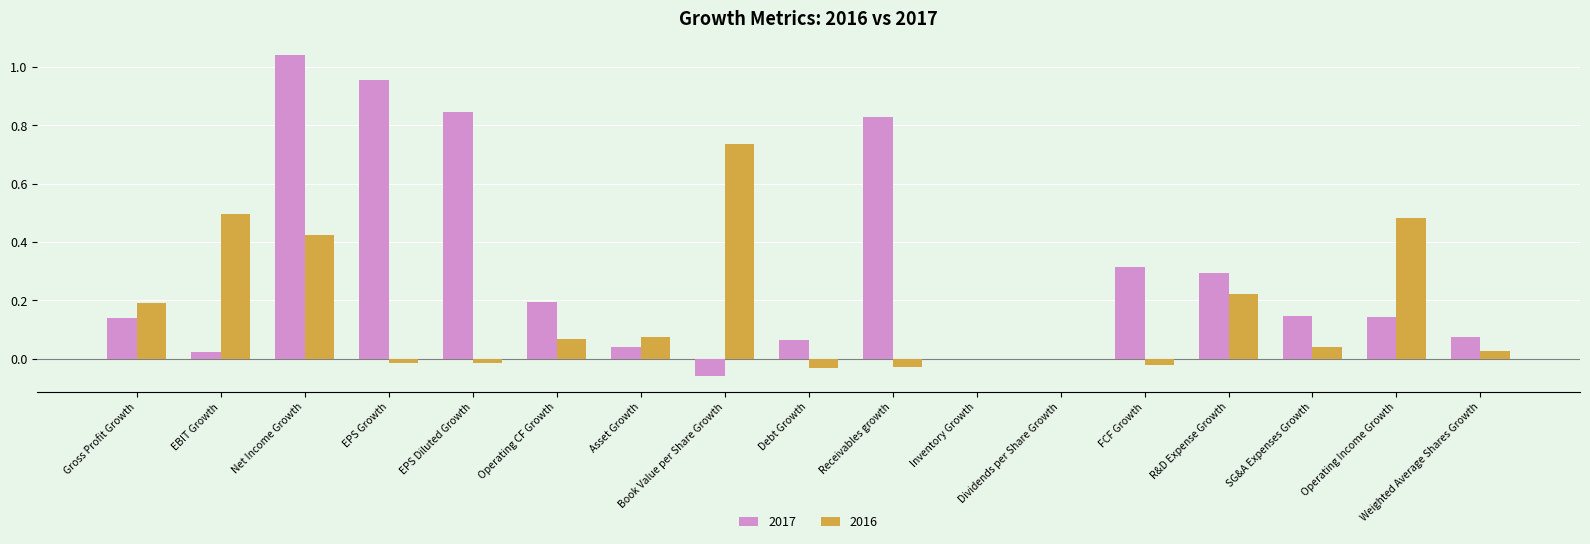

Which category has the highest value across all series?

Net Income Growth